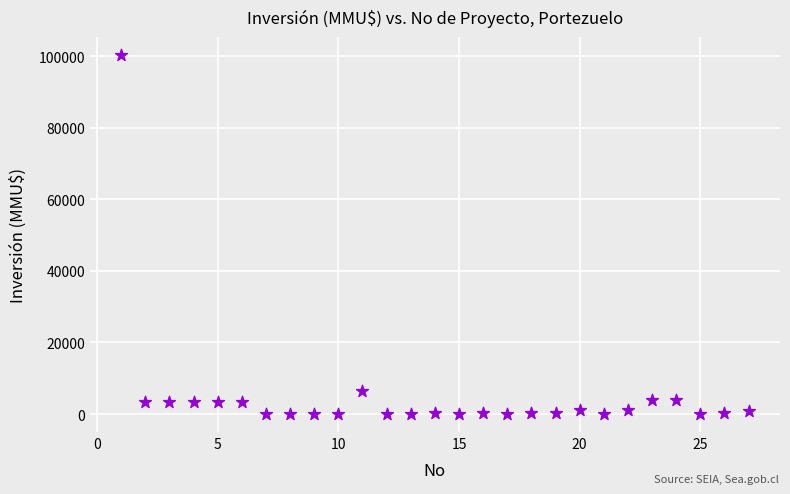

What is the range of Y values (max minus min)?

100320